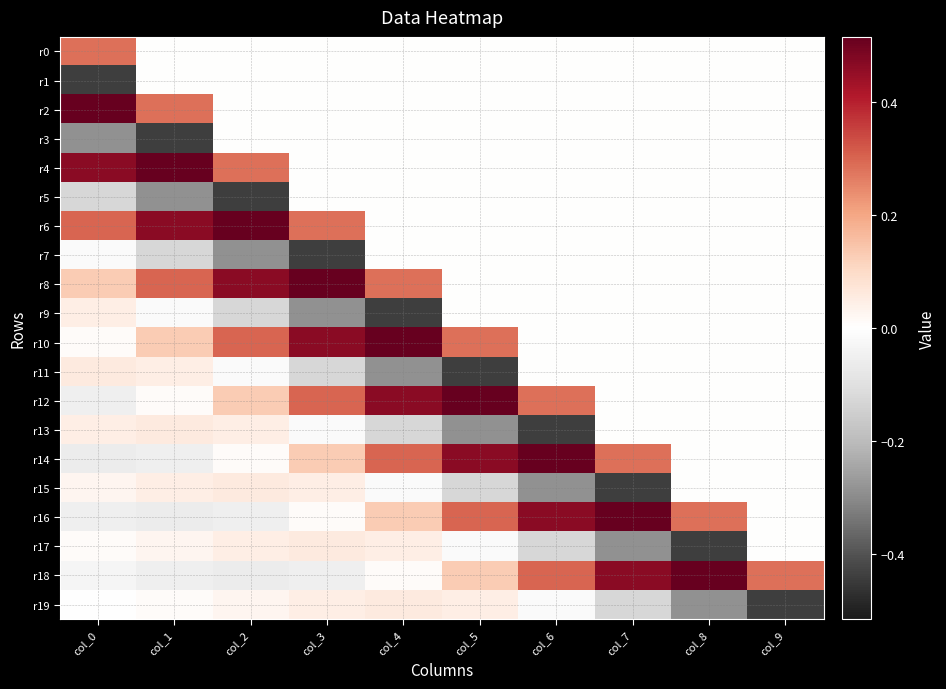

What is the total value across all series at col_9?

-0.2